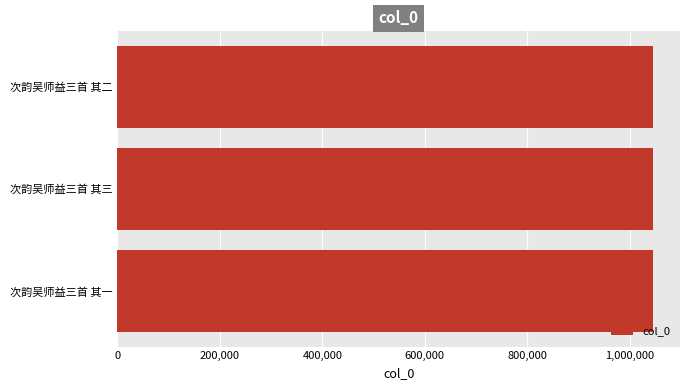

What is the average value?

1046046